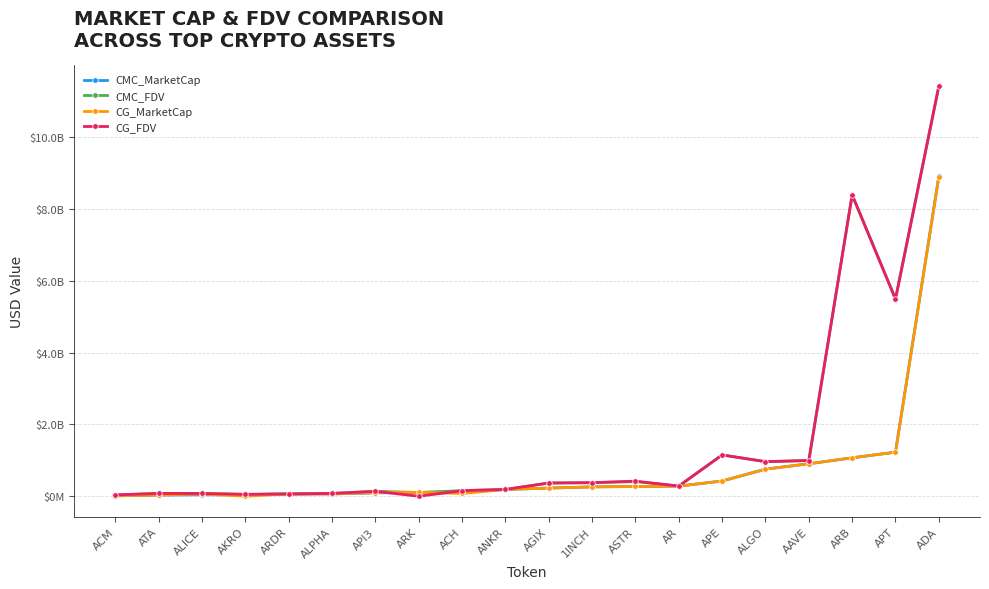

In CMC_FDV, how many points are lower than both neighbors (excluding endpoints)?

5